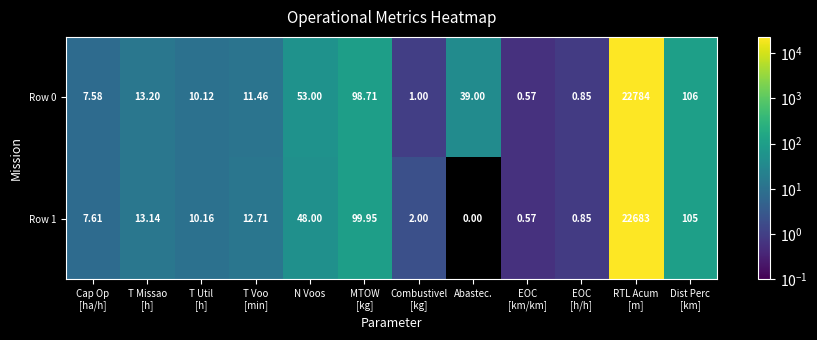

At which category does the chart reach its minimum across all series?

Abastec.